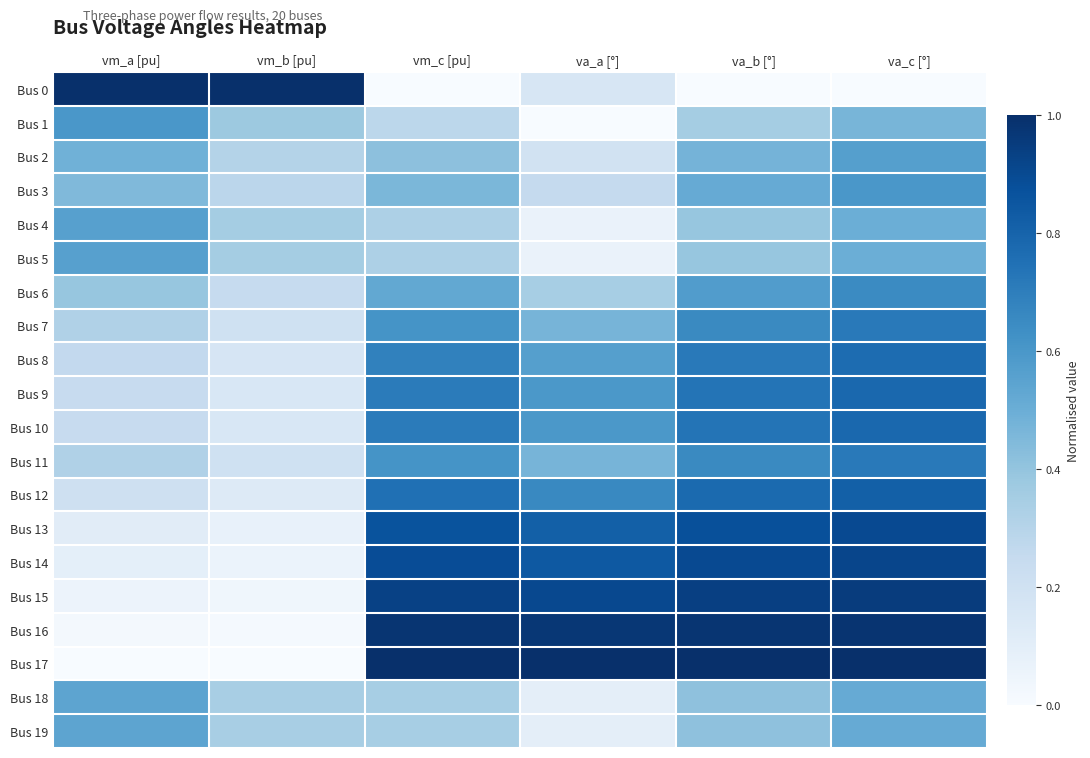

Which category has the lowest value across all series?

vm_c [pu]